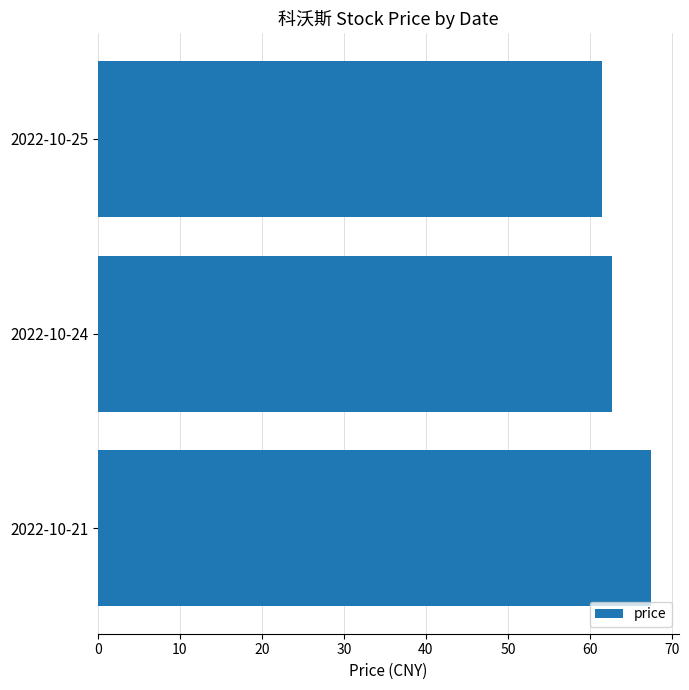

Between 2022-10-21 and 2022-10-25, which is larger?

2022-10-21